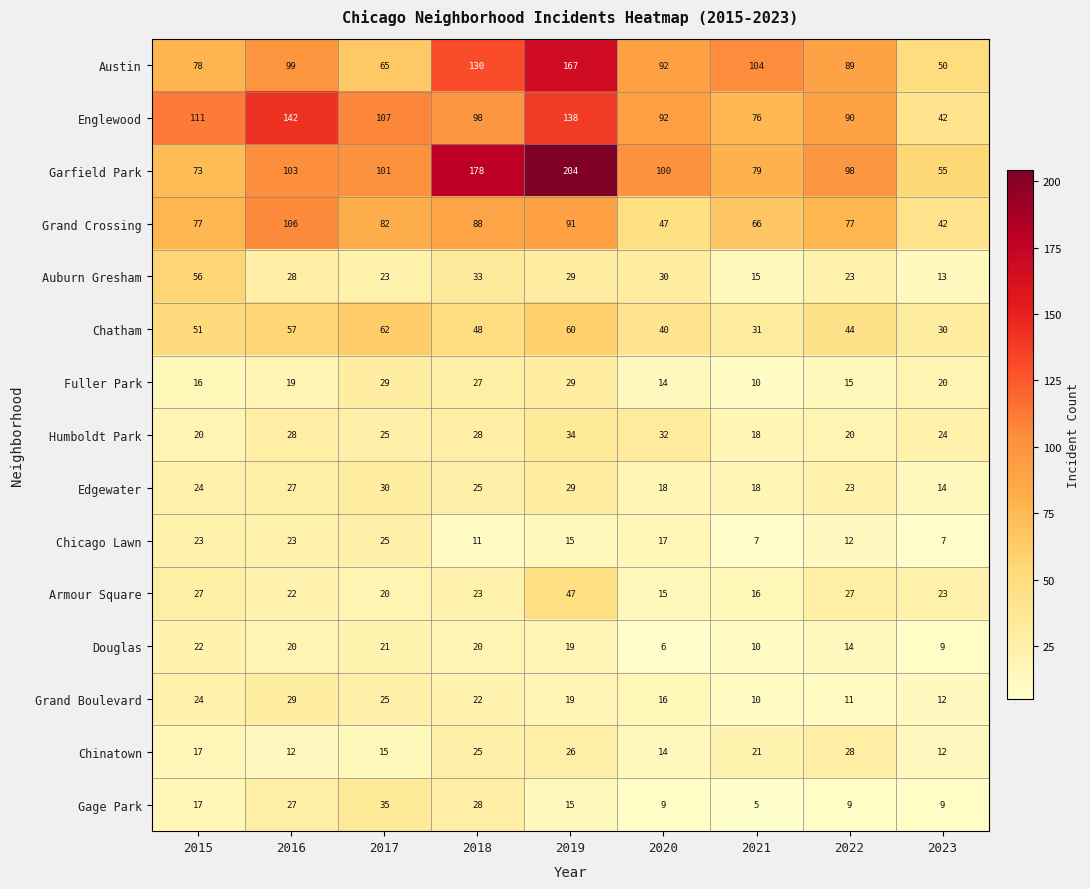

Which series has the largest total across all categories?

Garfield Park